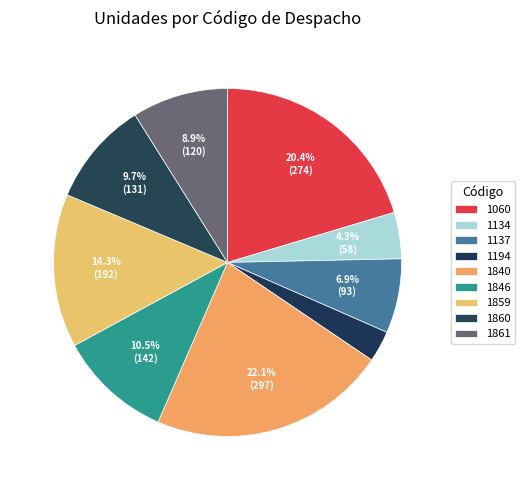

Does 1060 represent more than half of the total?

No